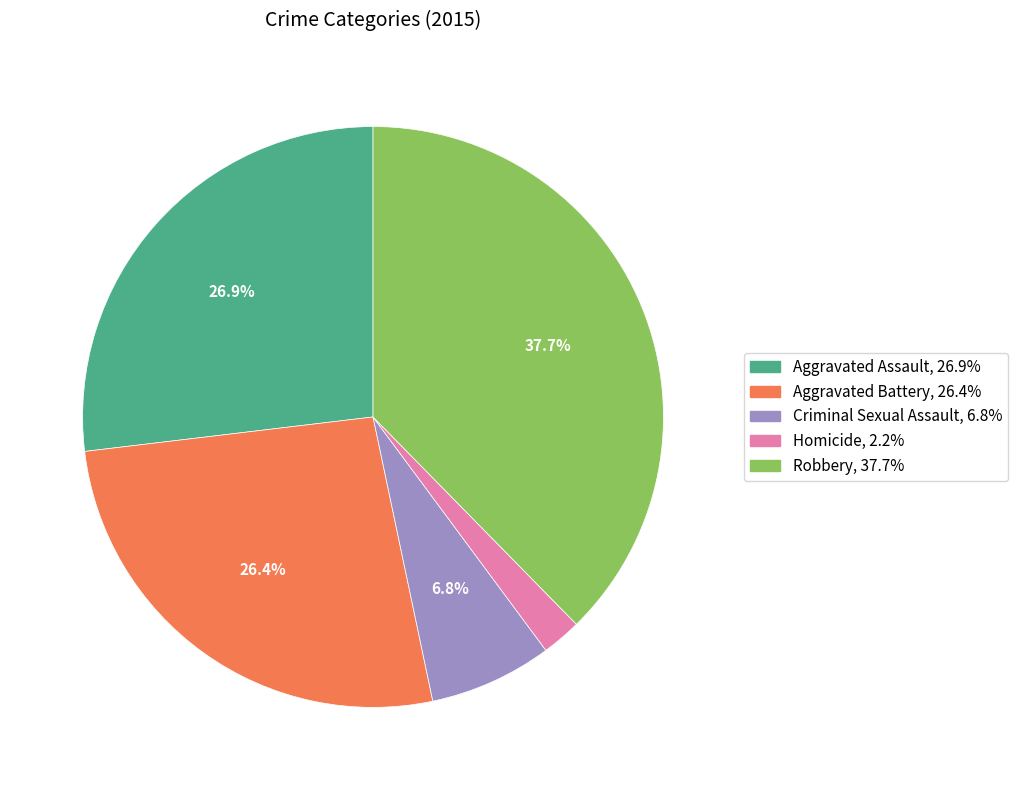

What percentage is the Aggravated Assault slice, to the nearest percent?

27%